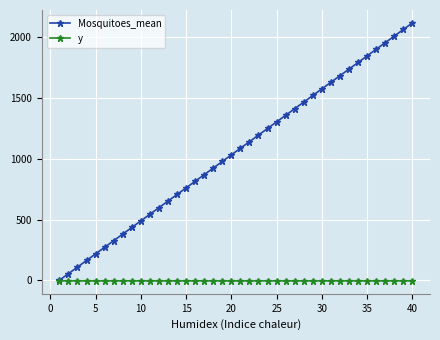

Count the number of data series in this chart.

2